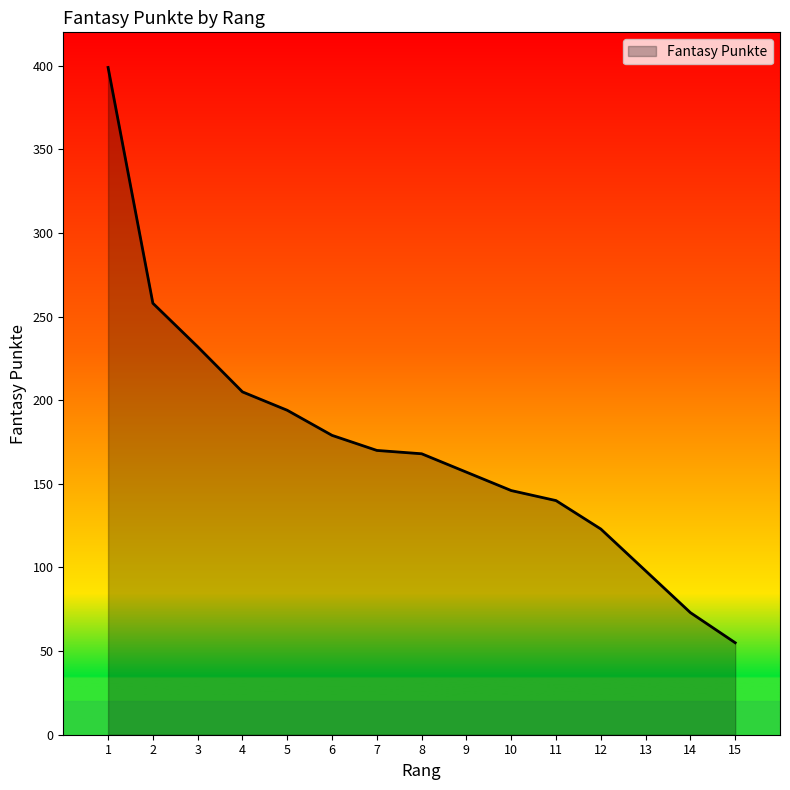

Is it true that the value at 10 is 33?

False